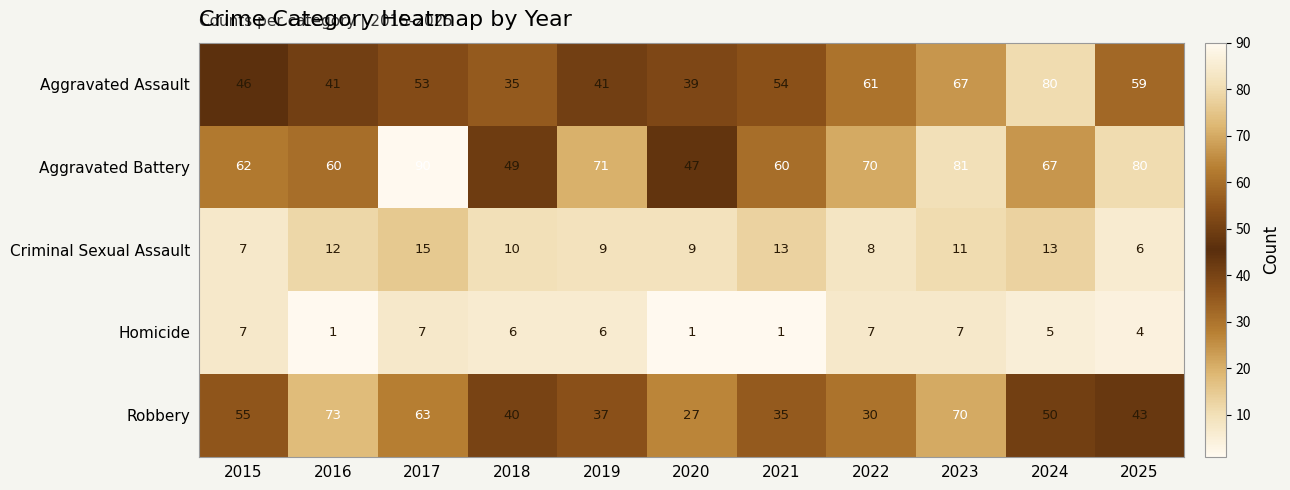

What is the approximate value of Criminal Sexual Assault at 2016?

12